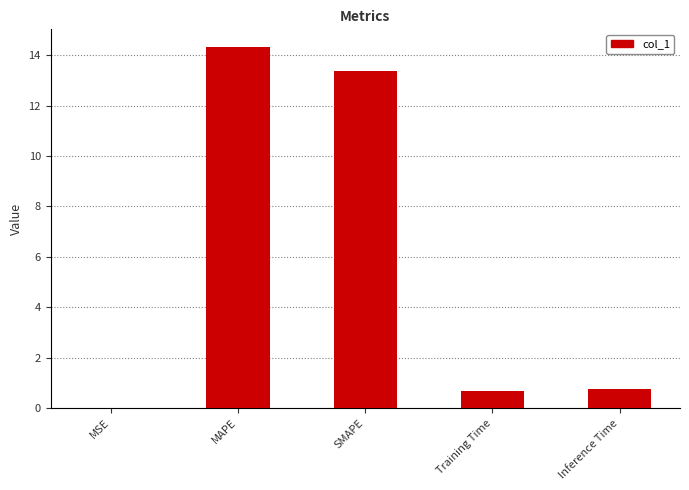

What is the approximate value at SMAPE?

13.4